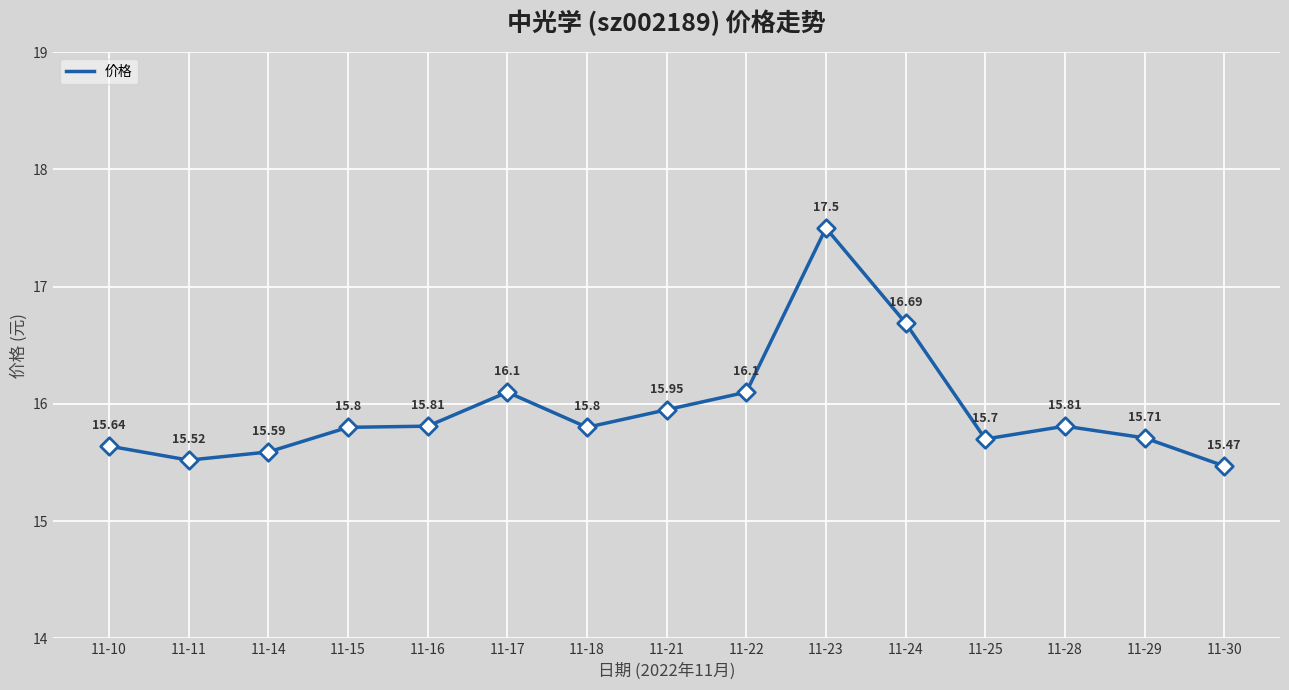

Between 11-15 and 11-21, which is larger?

11-21